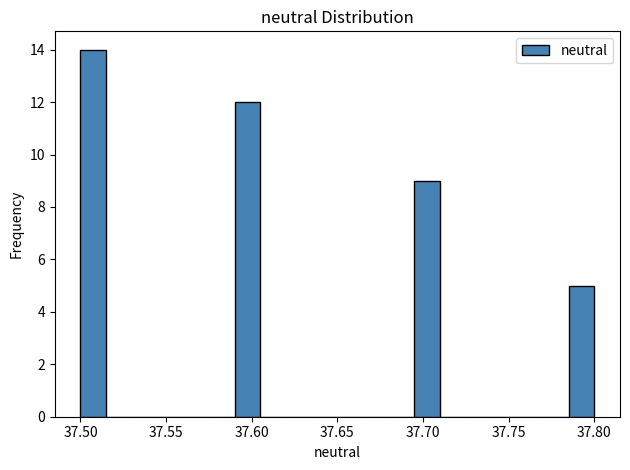

Read against the x-axis, roughly where is the centre of the tallest bar?

37.510